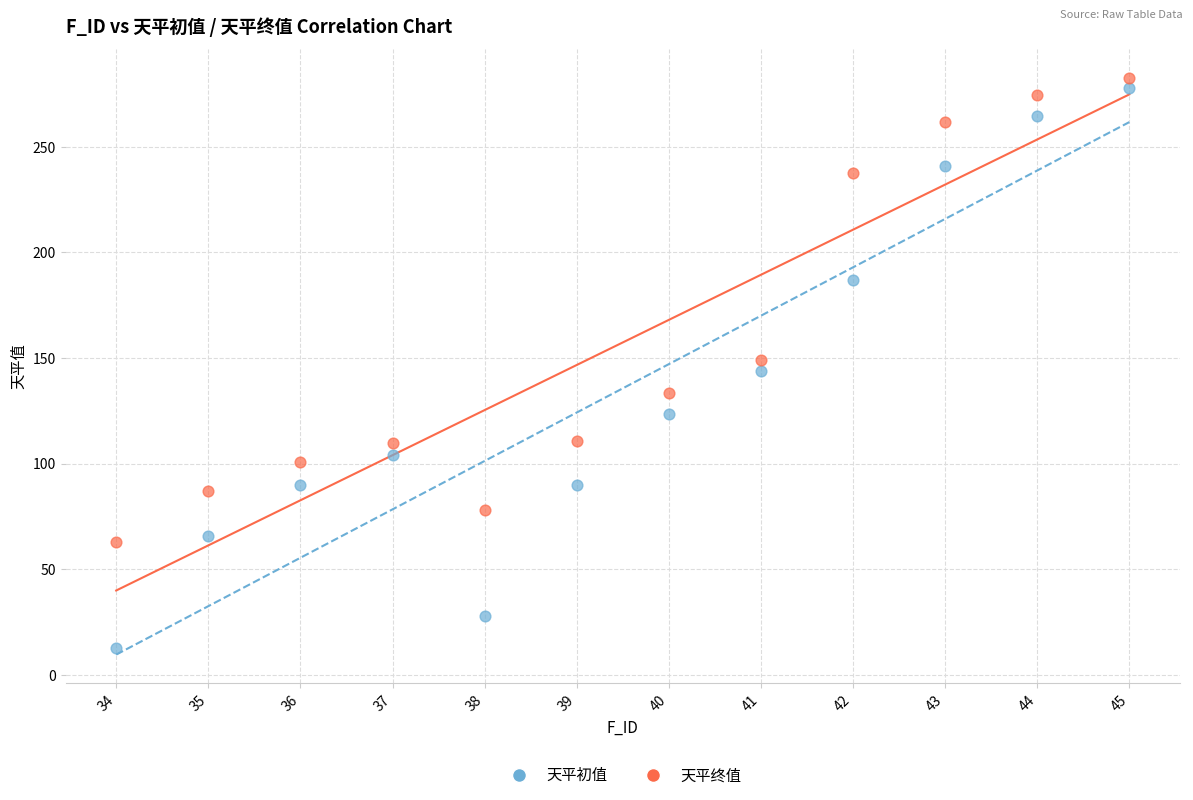

Which series reaches the minimum Y coordinate?

天平初值